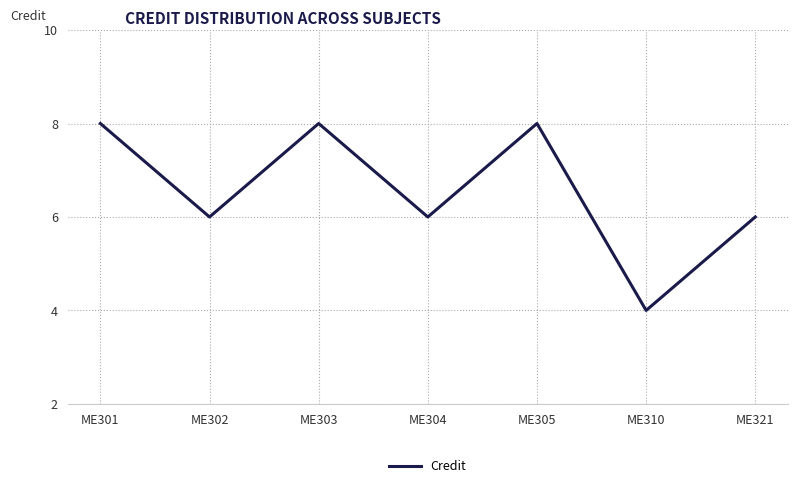

True or false: the data has more than 0 interior local peaks.

True